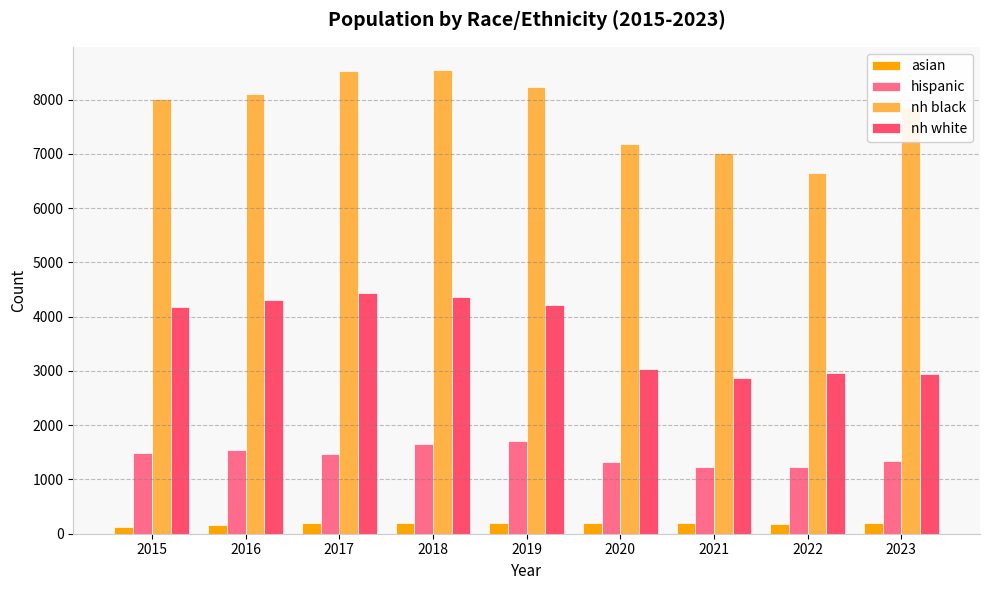

How many bars are there in total?

36